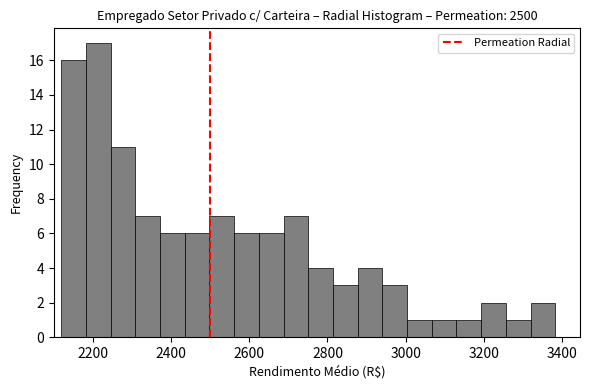

Around what value on the x-axis is the tallest bar? Give the approximate position of its centre, as read against the axis.

2220